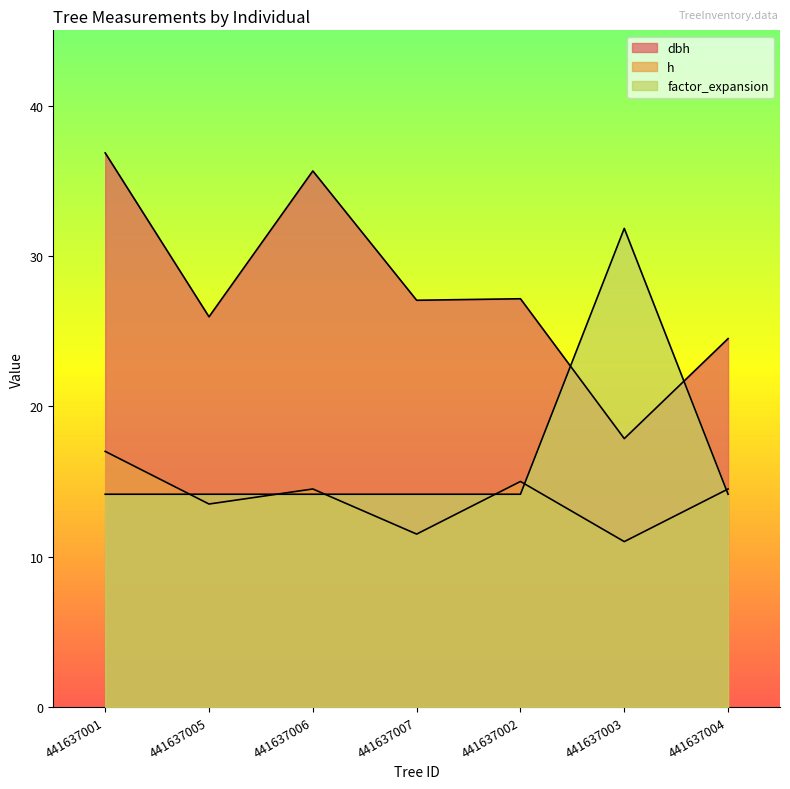

What are all the series names shown in the legend?

dbh, h, factor_expansion